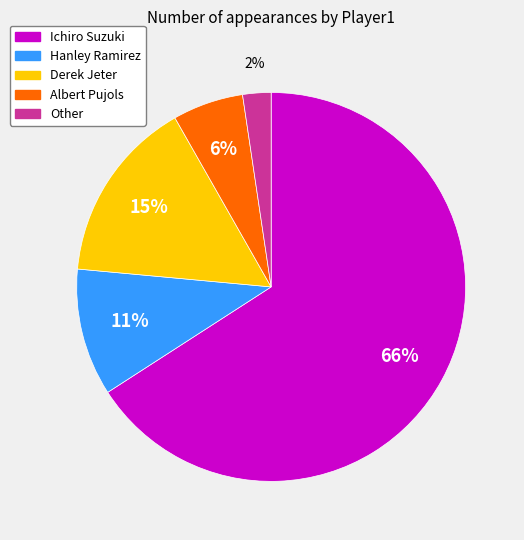

Count the number of slices in the pie.

5